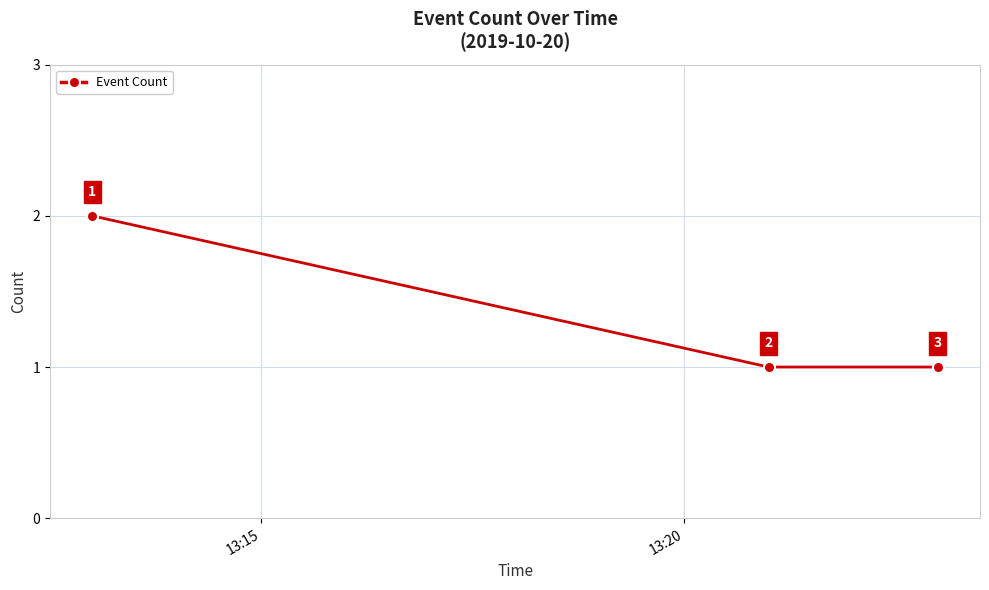

How many values are between 1 and 2?

3